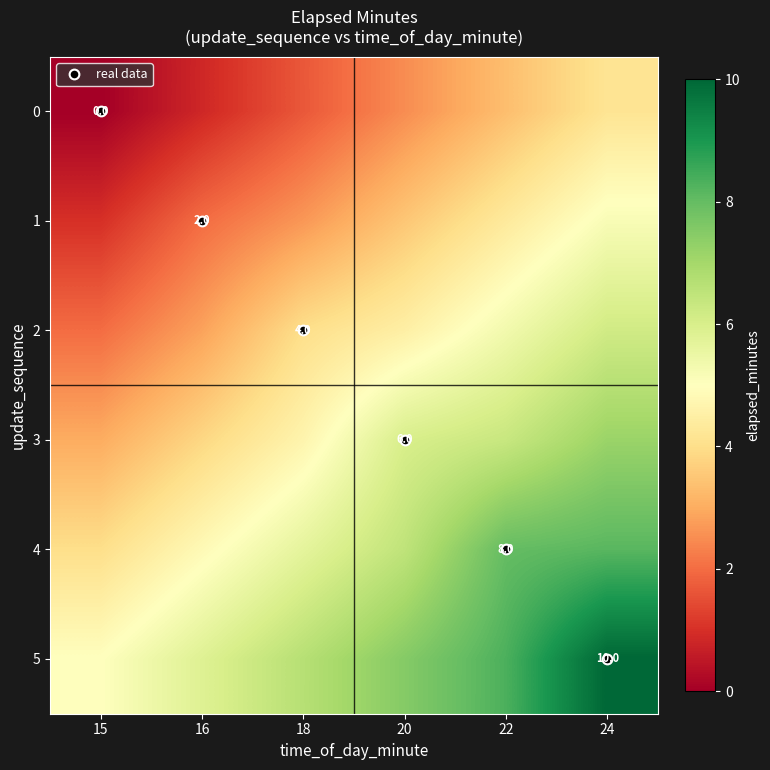

Where does the 1 series first go above 3?

20